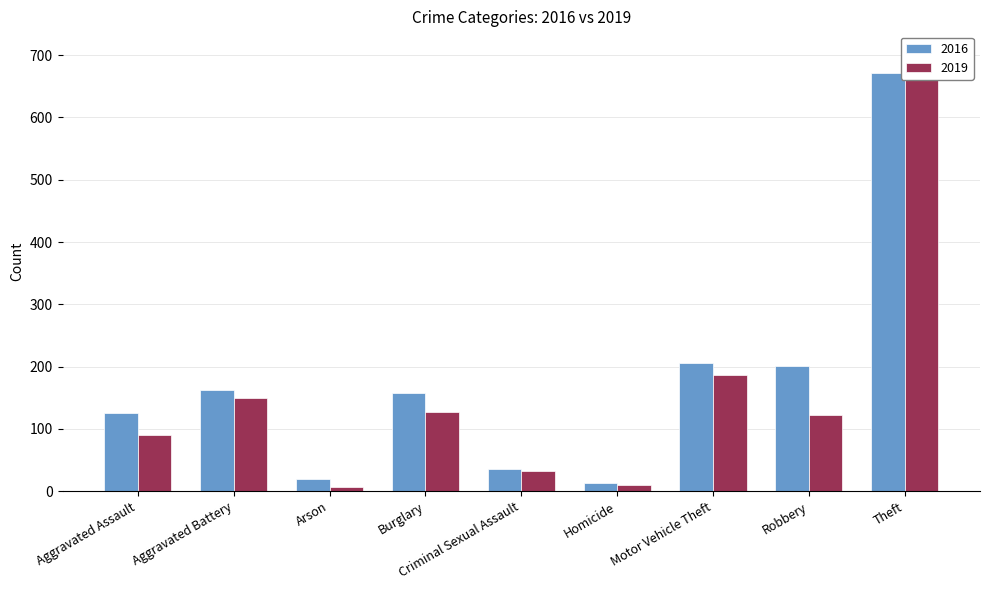

What is the label of the 6th bar from the left?

Homicide